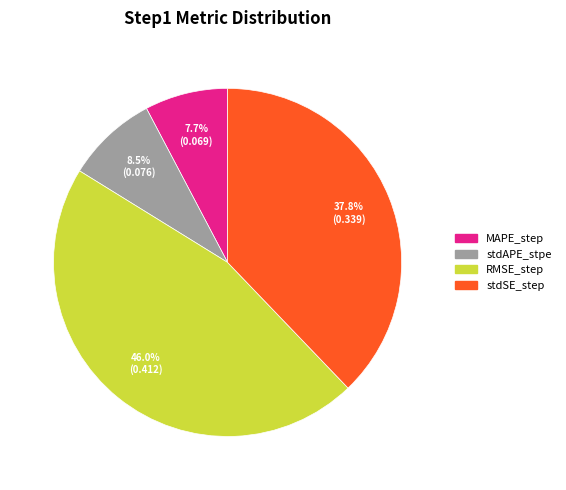

Which slice is the smallest?

MAPE_step